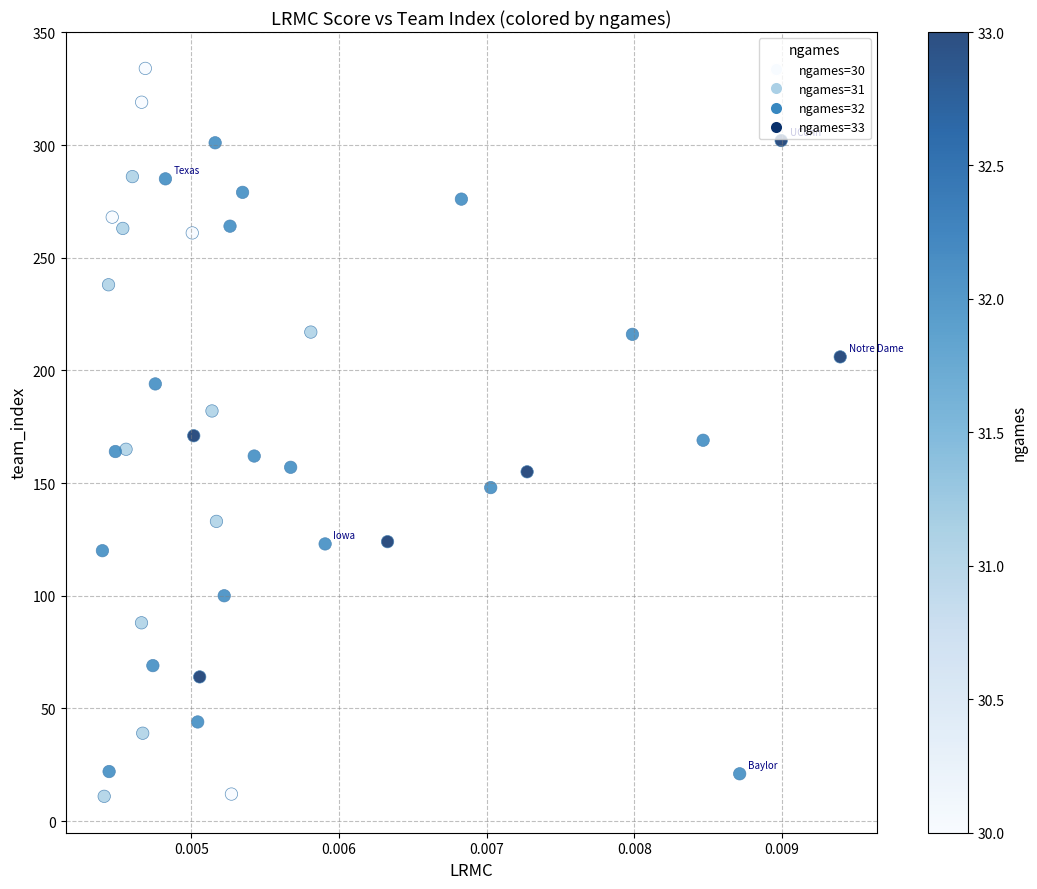

What is the range of Y values (max minus min)?

323